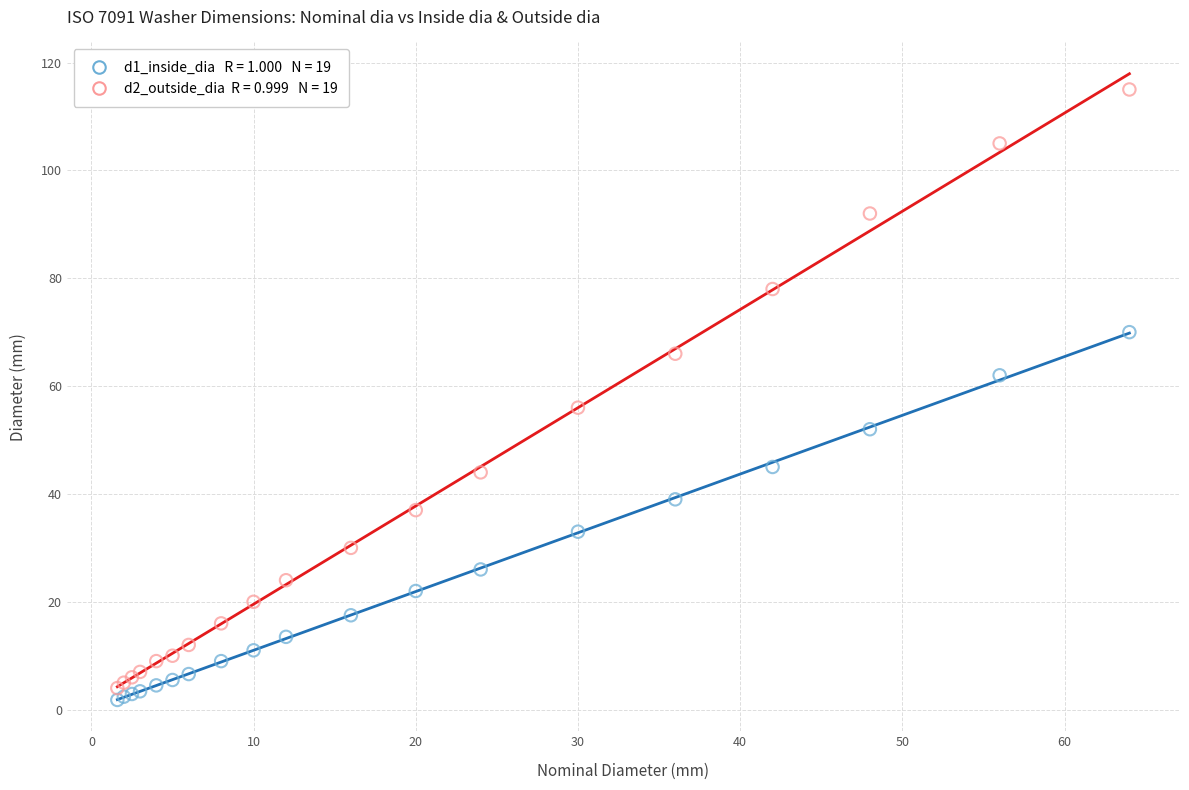

Across all series, what Y value is closest to 58?

56.0